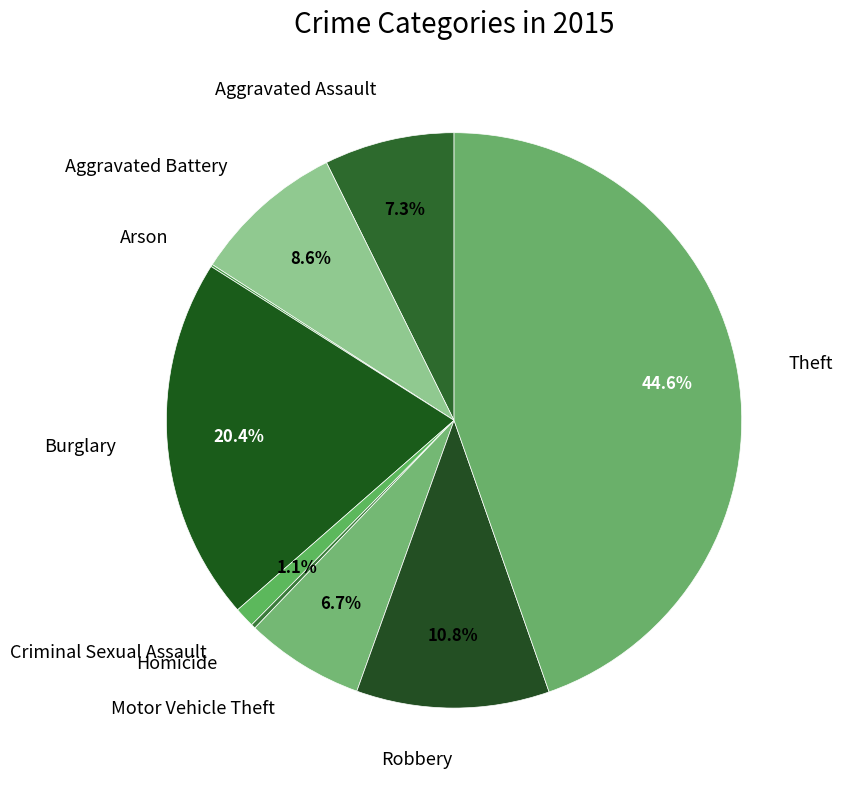

How many segments does this pie chart have?

9